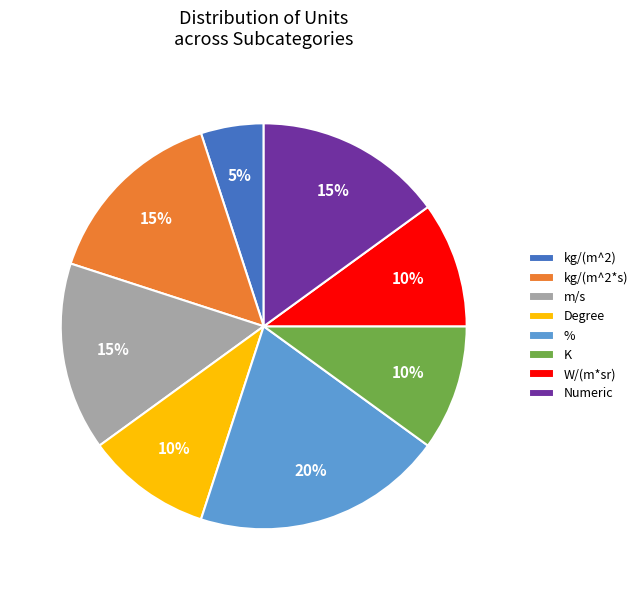

Count the number of slices in the pie.

8